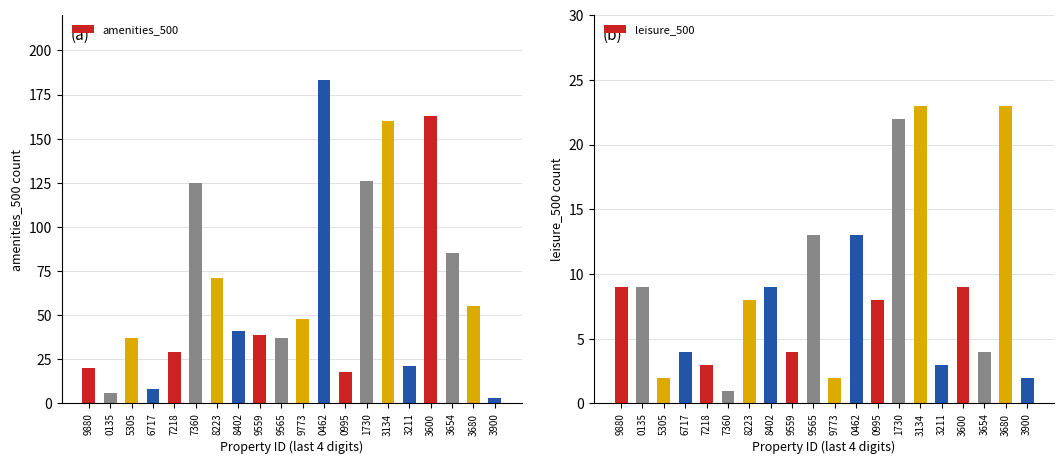

What are all the series names shown in the legend?

amenities_500, leisure_500